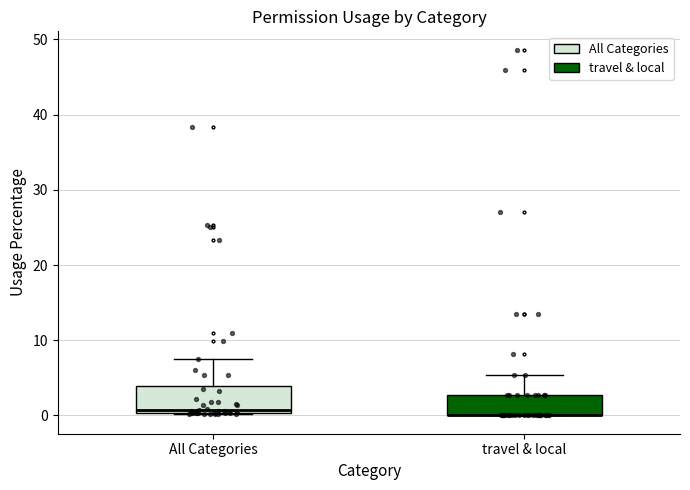

Reading left to right, read every box against the y-axis: the position of its median line, the range the box covers, and the ends of its whiskers. The values are not printed on the chart, so give them approximately, as read against the axis.

All Categories: median 1, box 0 to 4, whiskers 0 to 7
travel & local: median 0 (drawn on the box's lower edge), box 0 to 3, whiskers 0 to 5